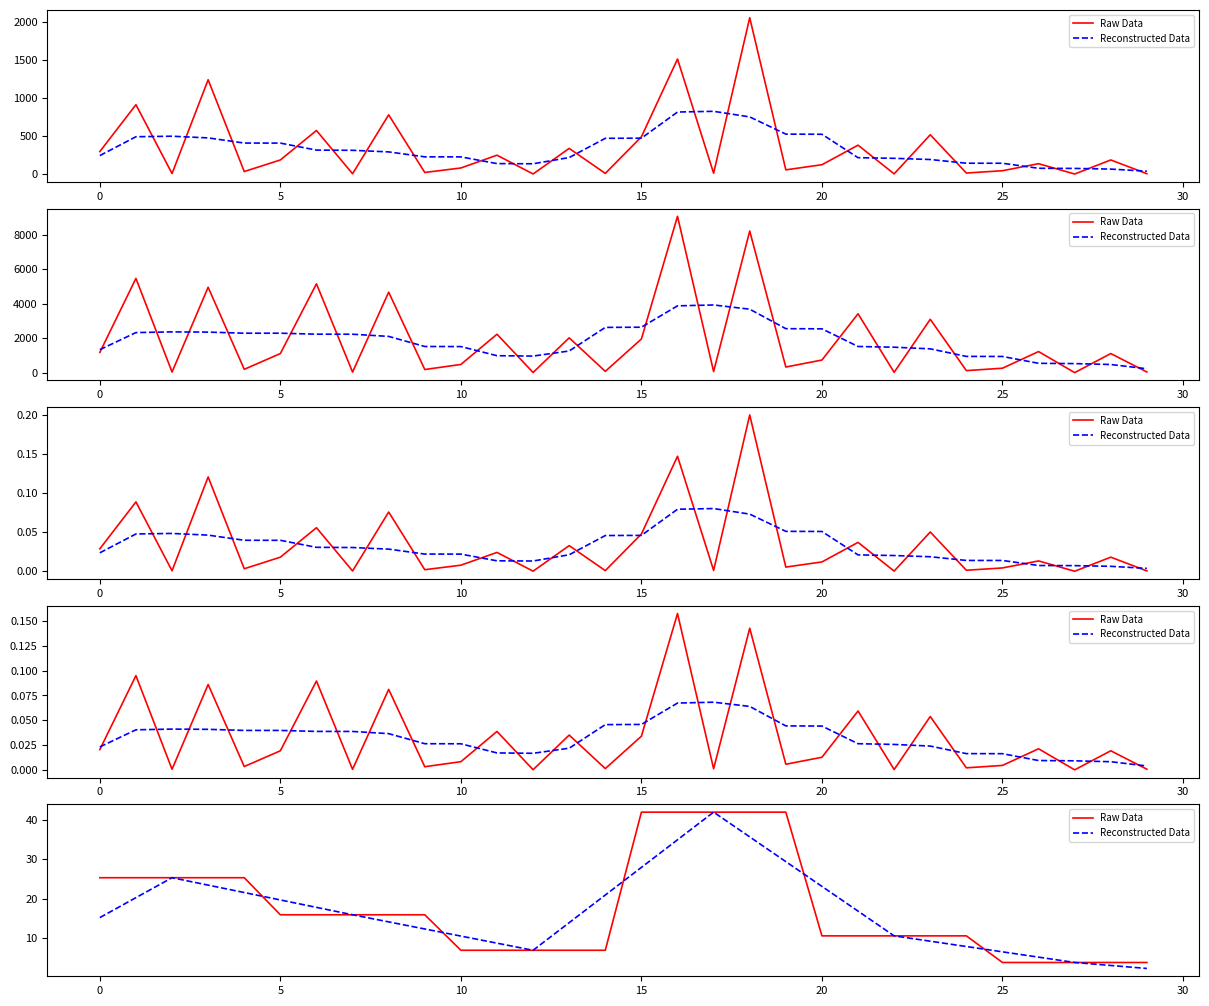

What is the difference between the highest and lowest values at 13?

7.0